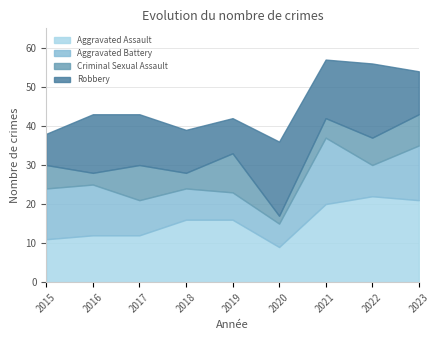

Reading right to left, what are all the values shown in this chart?

Aggravated Assault: 21	22	20	9	16	16	12	12	11
Aggravated Battery: 14	8	17	6	7	8	9	13	13
Criminal Sexual Assault: 8	7	5	2	10	4	9	3	6
Robbery: 11	19	15	19	9	11	13	15	8